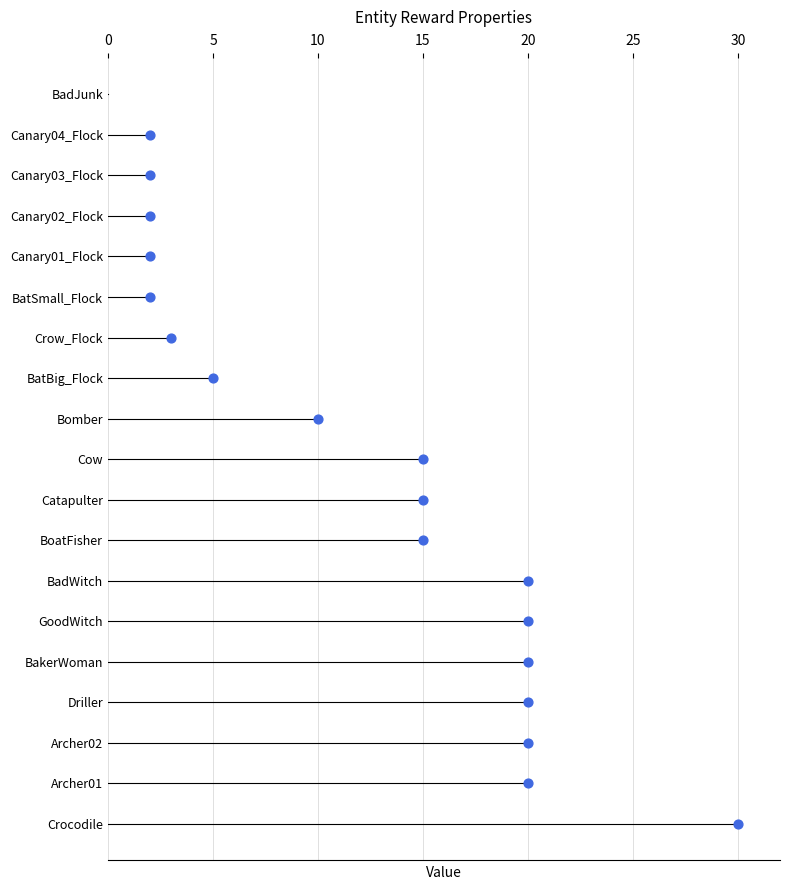

What is the change in value from 20 to 30?

+2